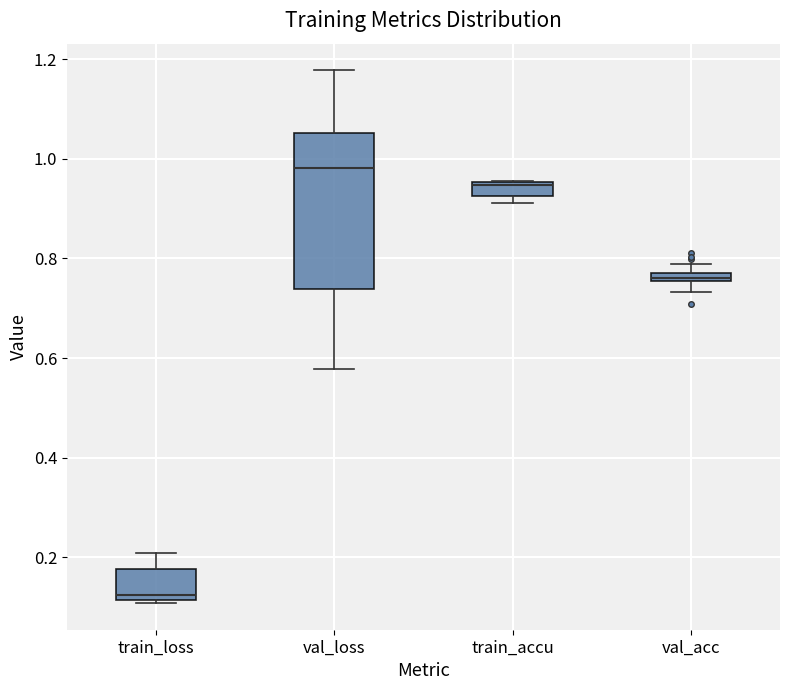

Where is the upper edge of the box for train_loss on the y-axis? The values are not printed on the chart, so give them approximately, as read against the axis.

0.18